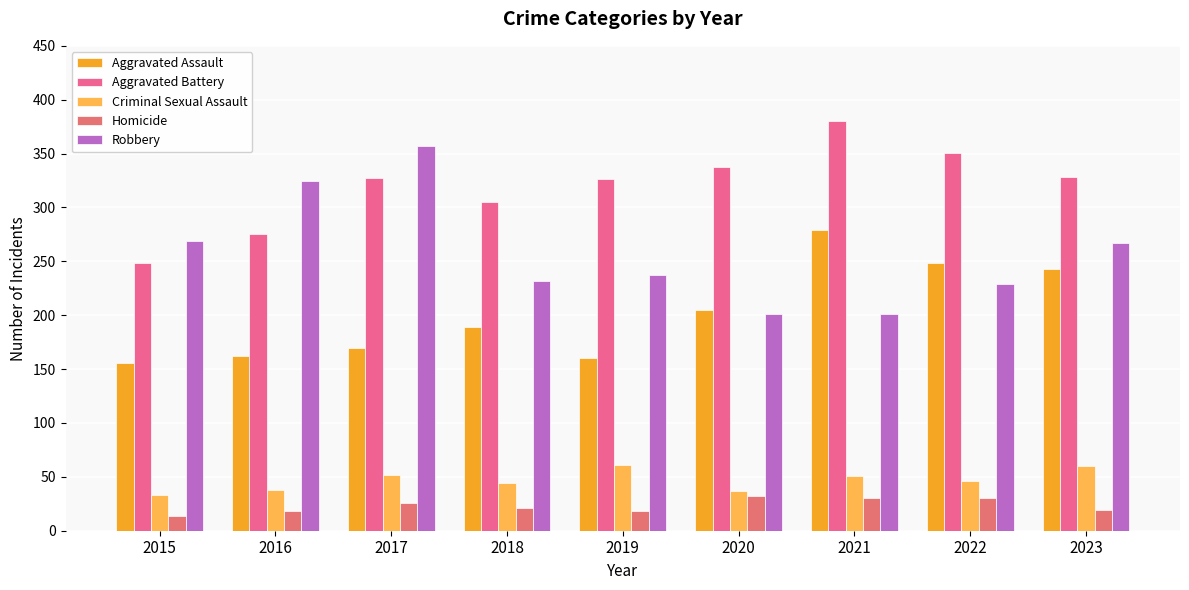

How many distinct data groups are displayed?

5